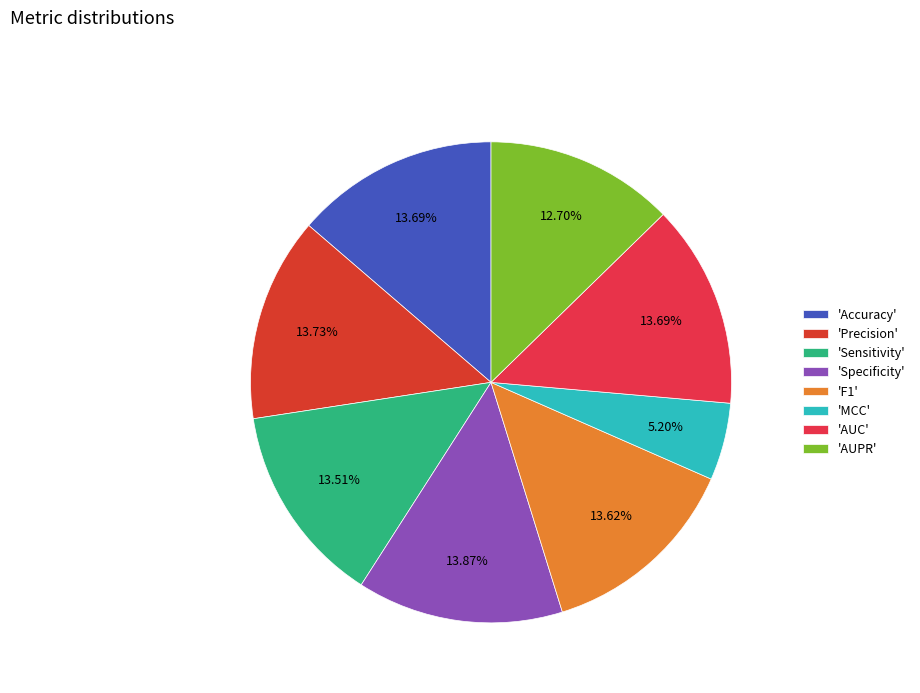

Which category has the biggest portion of the pie?

Specificity